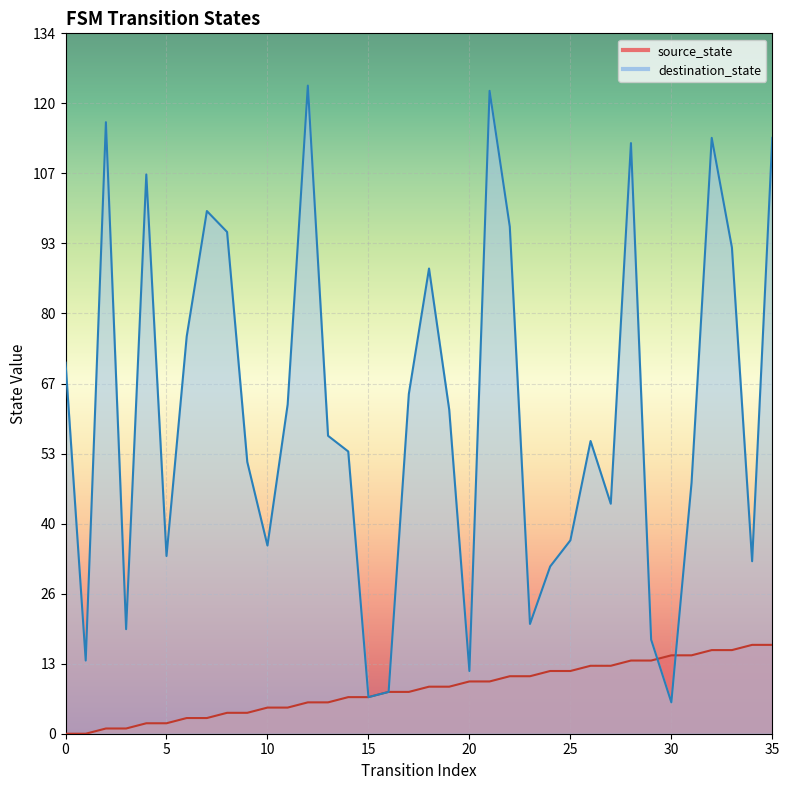

What is the total value across all series at 20?

22